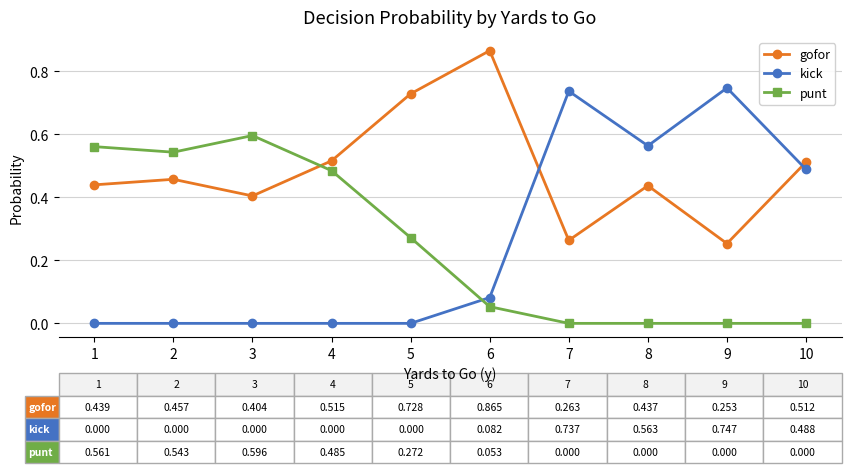

Which series has the largest range (max minus min)?

kick